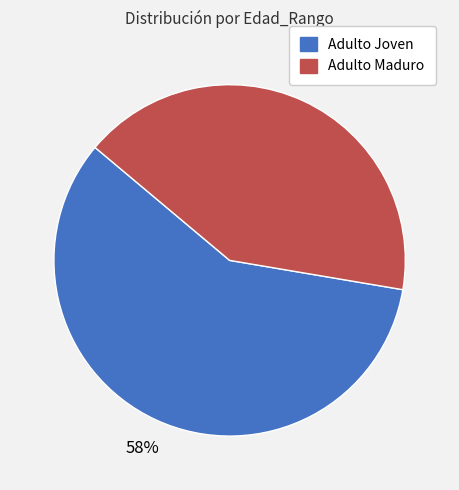

Which slice is the largest?

Adulto Joven